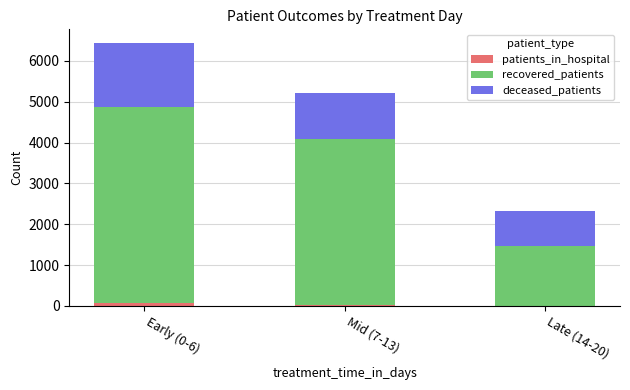

At which category is the sum across all series the highest?

Early (0-6)